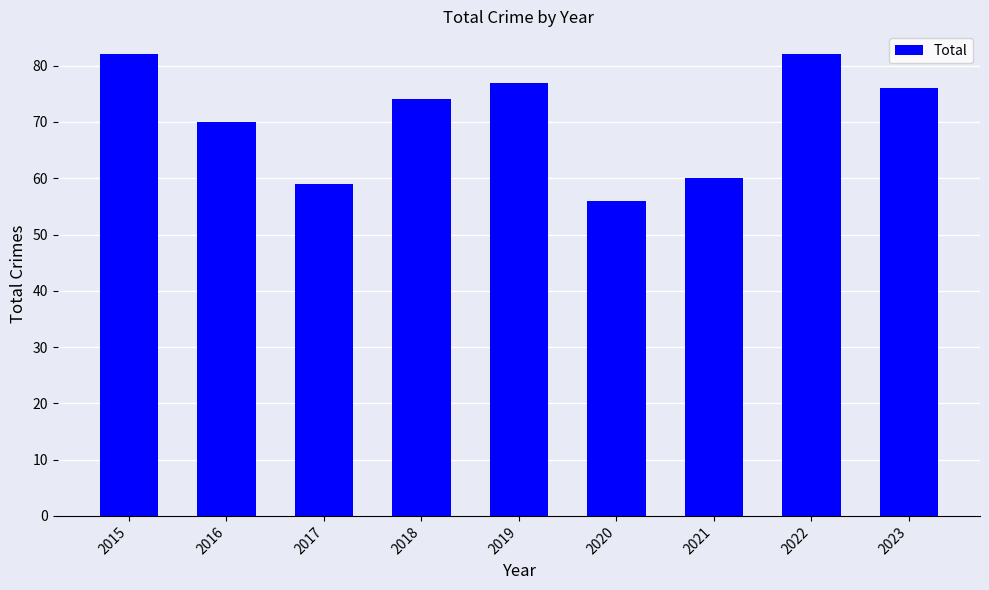

The chart shows a value of 29 at 2019. True or false?

False